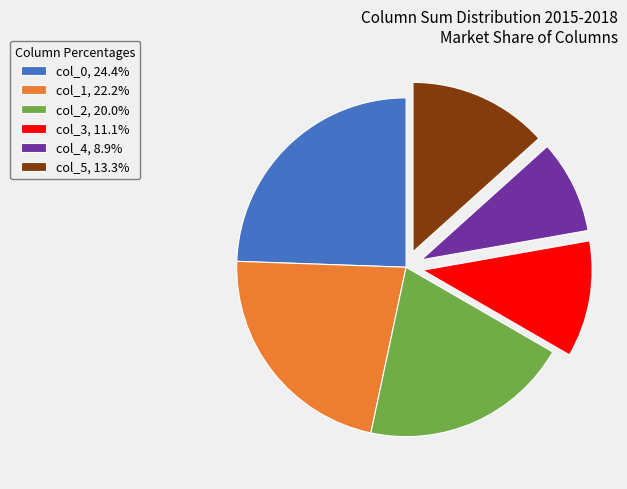

Is col_2, 20.0% the majority of the pie?

No